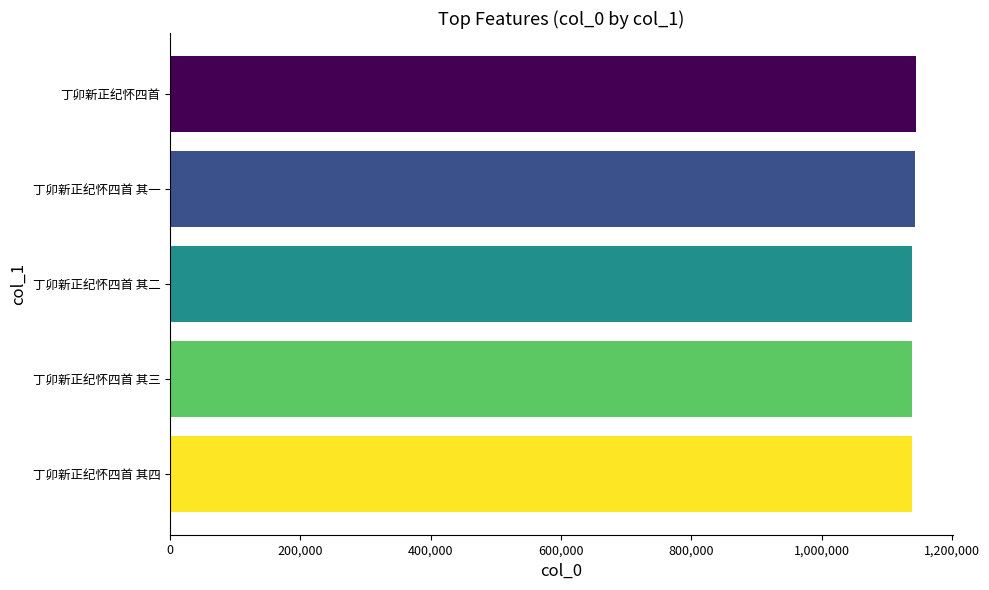

What is the difference between the maximum and minimum values?

5733